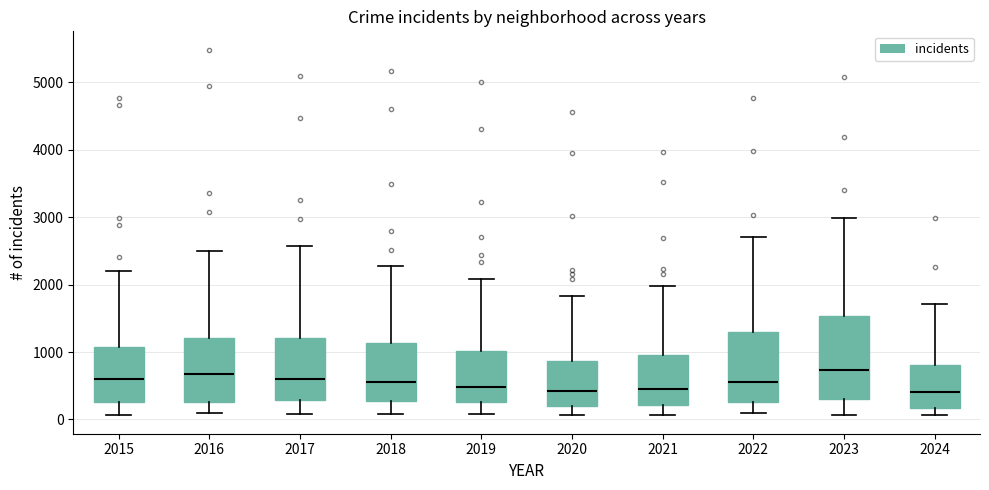

Where does the upper whisker of the box at x = 2022 end on the y-axis? The values are not printed on the chart, so give them approximately, as read against the axis.

2700